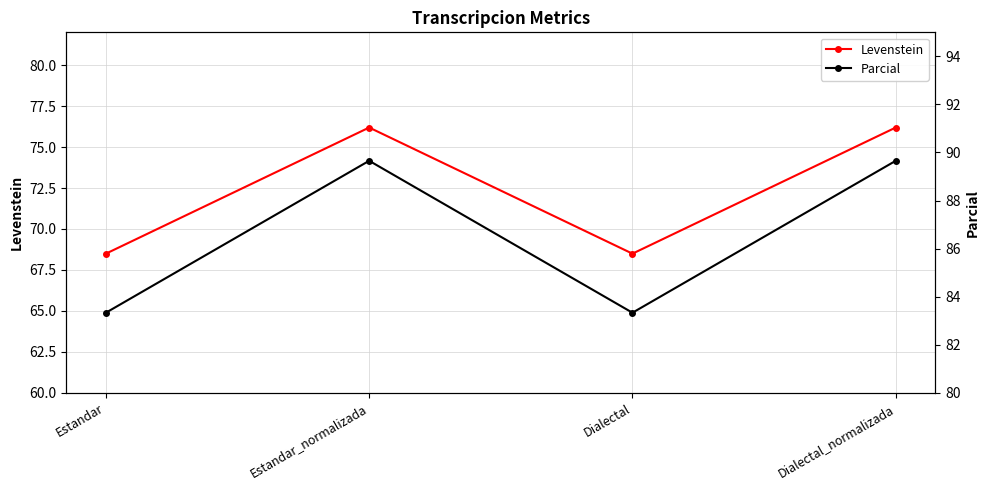

How many distinct data groups are displayed?

2